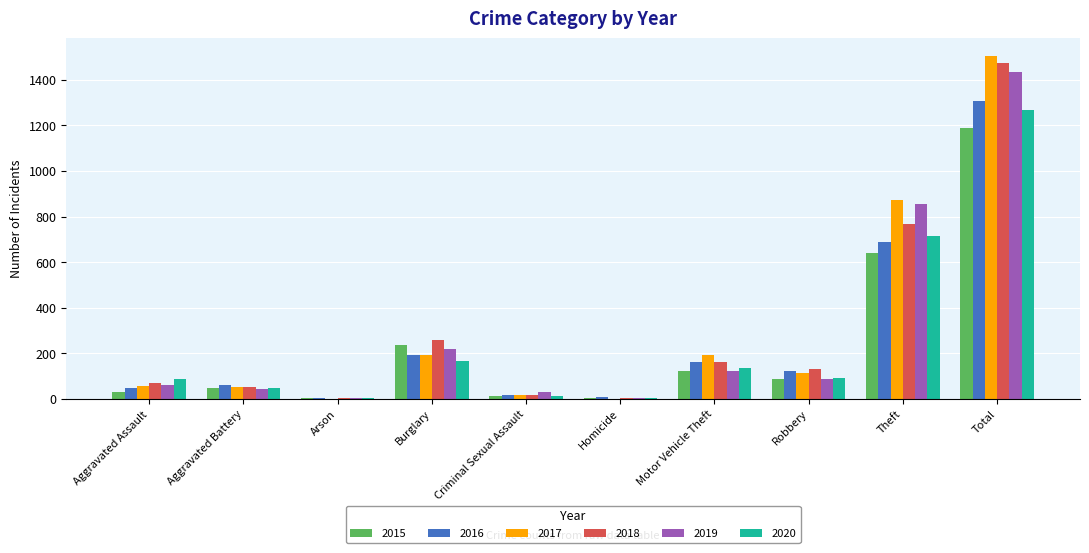

What is the total value across all series at Theft?

4539